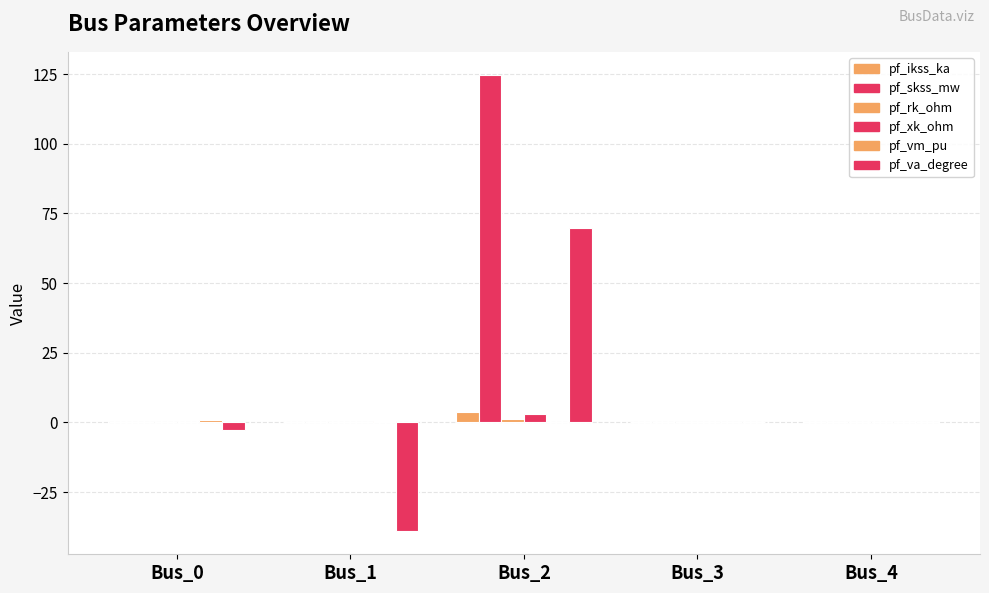

Which series has the largest total across all categories?

pf_skss_mw